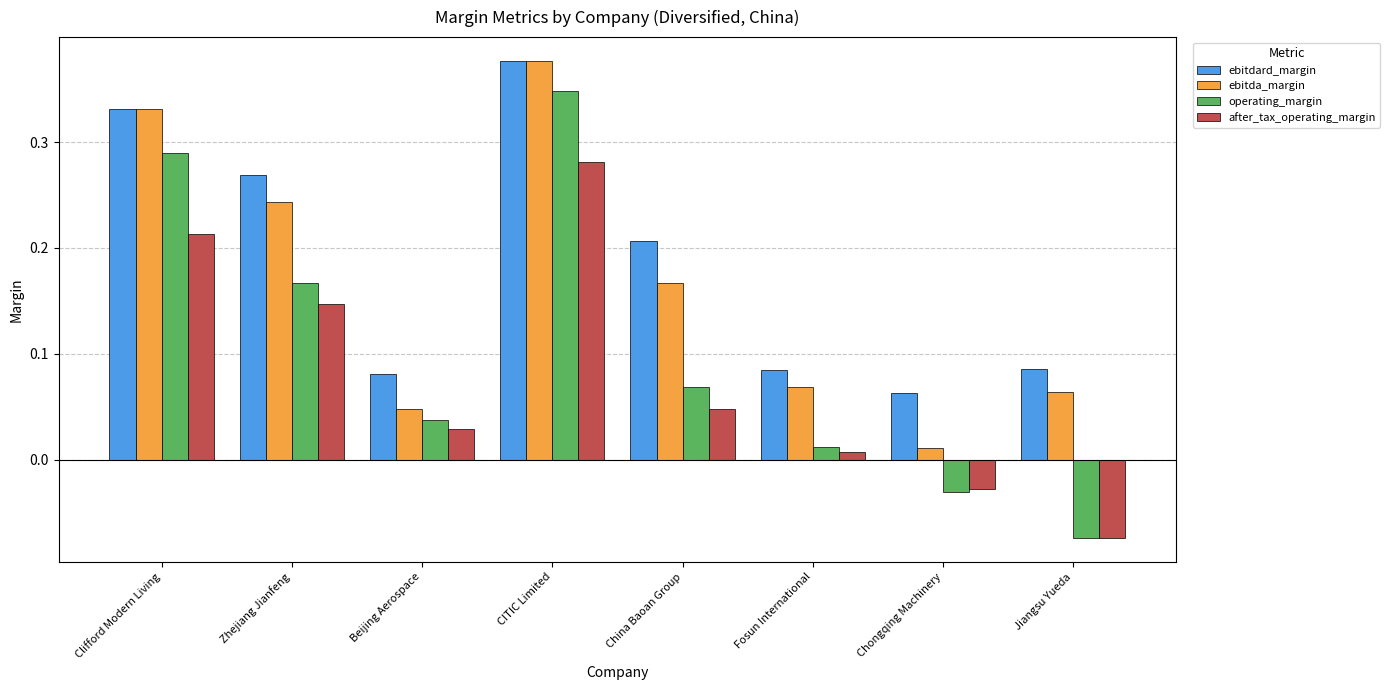

At which category is the sum across all series the highest?

CITIC Limited